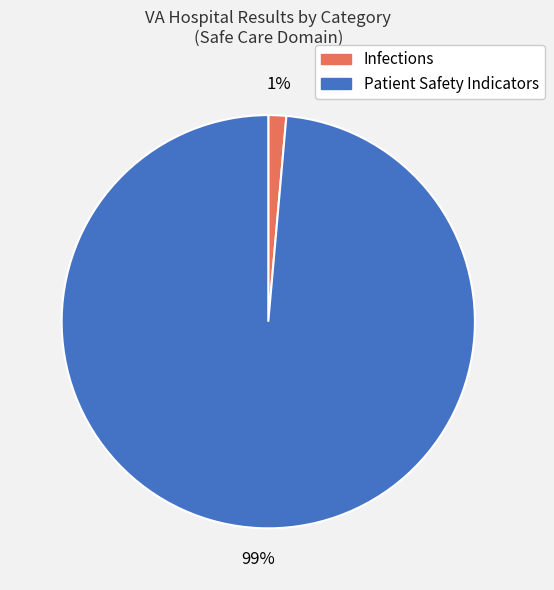

True or false: Patient Safety Indicators accounts for 85% of the total.

False